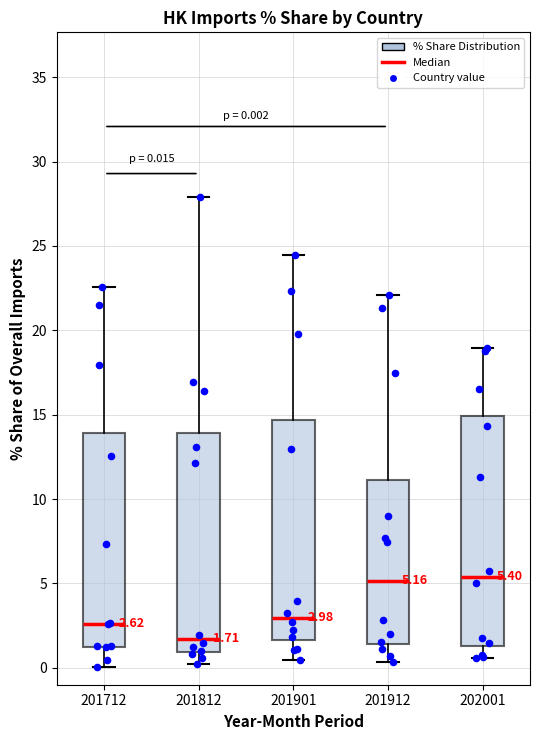

Which box's median line is the lowest?

201812